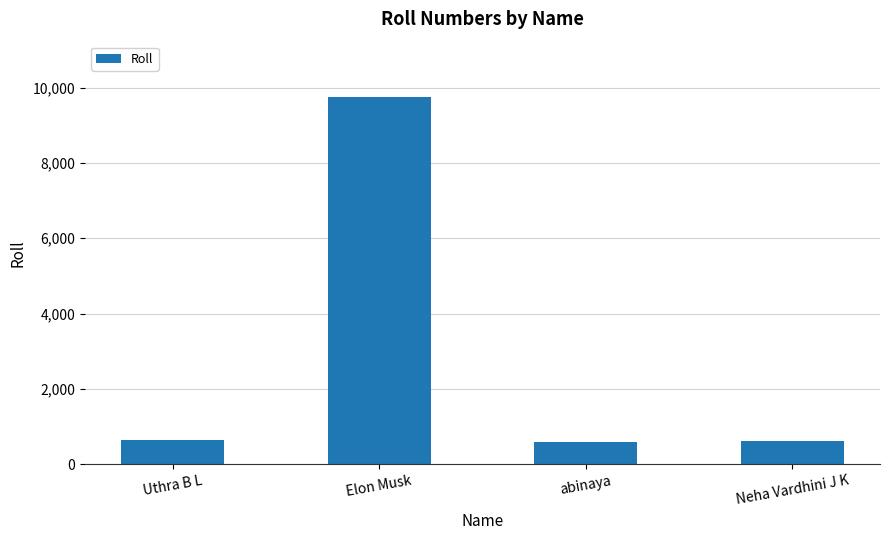

What is the label of the 4th bar from the left?

Neha Vardhini J K